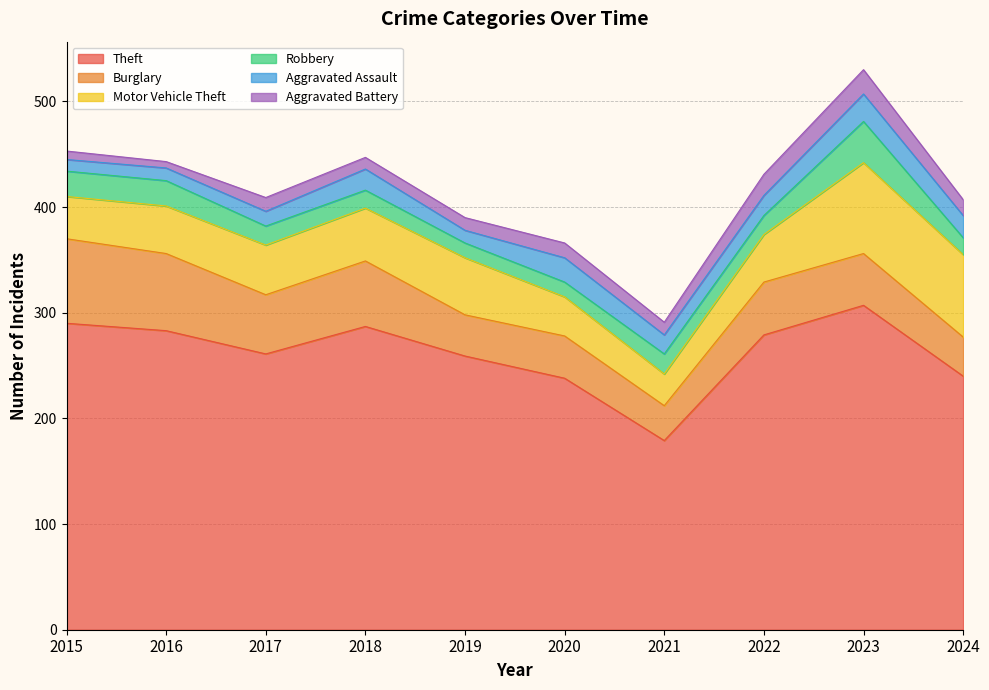

Reading left to right, what are all the values shown in this chart?

Theft: 2015=290	2016=283	2017=261	2018=287	2019=259	2020=238	2021=179	2022=279	2023=307	2024=240
Burglary: 2015=80	2016=73	2017=56	2018=62	2019=39	2020=40	2021=33	2022=50	2023=49	2024=37
Motor Vehicle Theft: 2015=40	2016=45	2017=47	2018=50	2019=54	2020=37	2021=30	2022=45	2023=86	2024=78
Robbery: 2015=24	2016=24	2017=18	2018=17	2019=14	2020=14	2021=19	2022=18	2023=39	2024=16
Aggravated Assault: 2015=11	2016=12	2017=14	2018=20	2019=12	2020=23	2021=18	2022=19	2023=26	2024=21
Aggravated Battery: 2015=8	2016=6	2017=13	2018=11	2019=12	2020=14	2021=12	2022=20	2023=23	2024=15